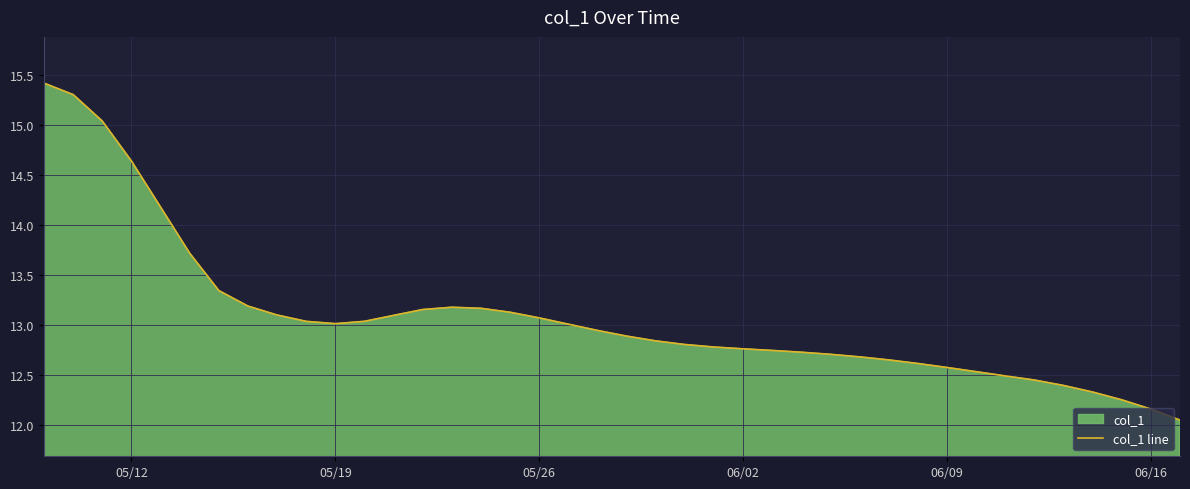

What is the smallest value displayed?

12.0